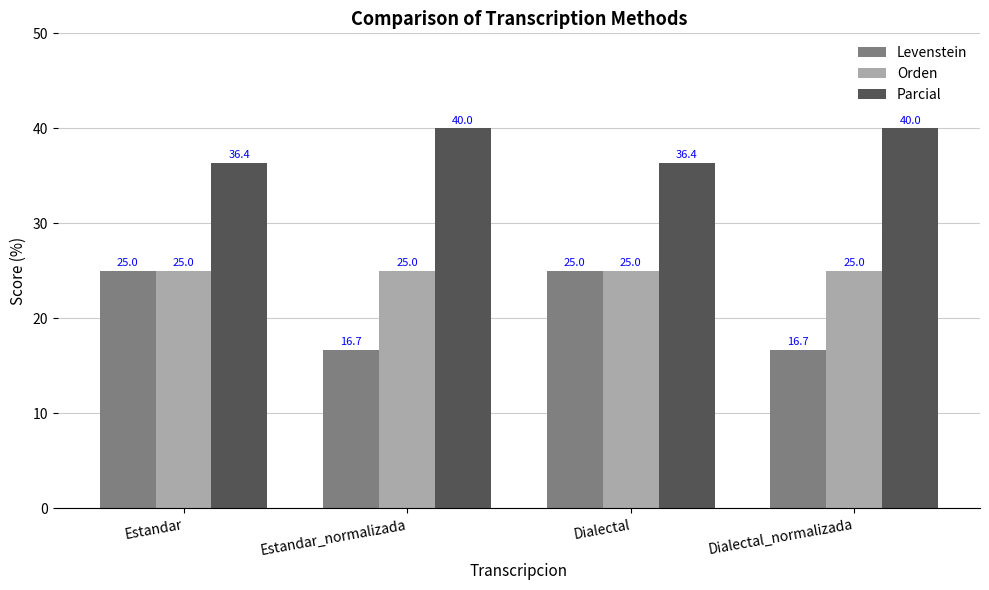

What is the label of the 2nd bar from the left?

Estandar_normalizada